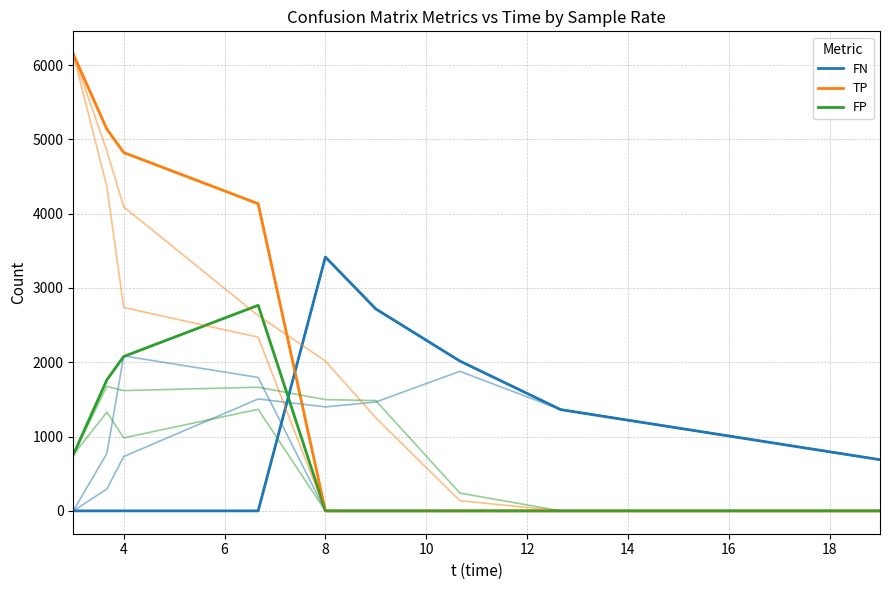

How many times do FP and FN cross each other?

1